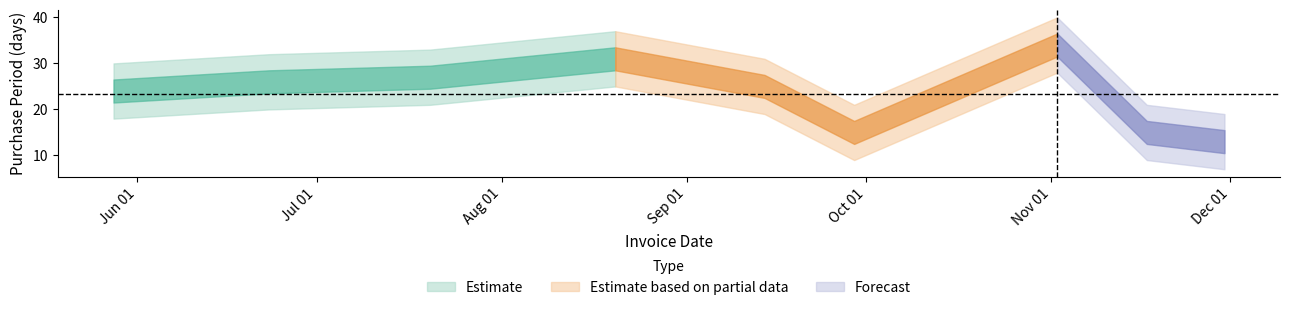

Rank the categories by value from highest to lowest.

2015-11-02, 2015-08-20, 2015-07-20, 2015-06-23, 2015-09-14, 2015-05-28, 2015-09-29, 2015-11-17, 2015-11-30